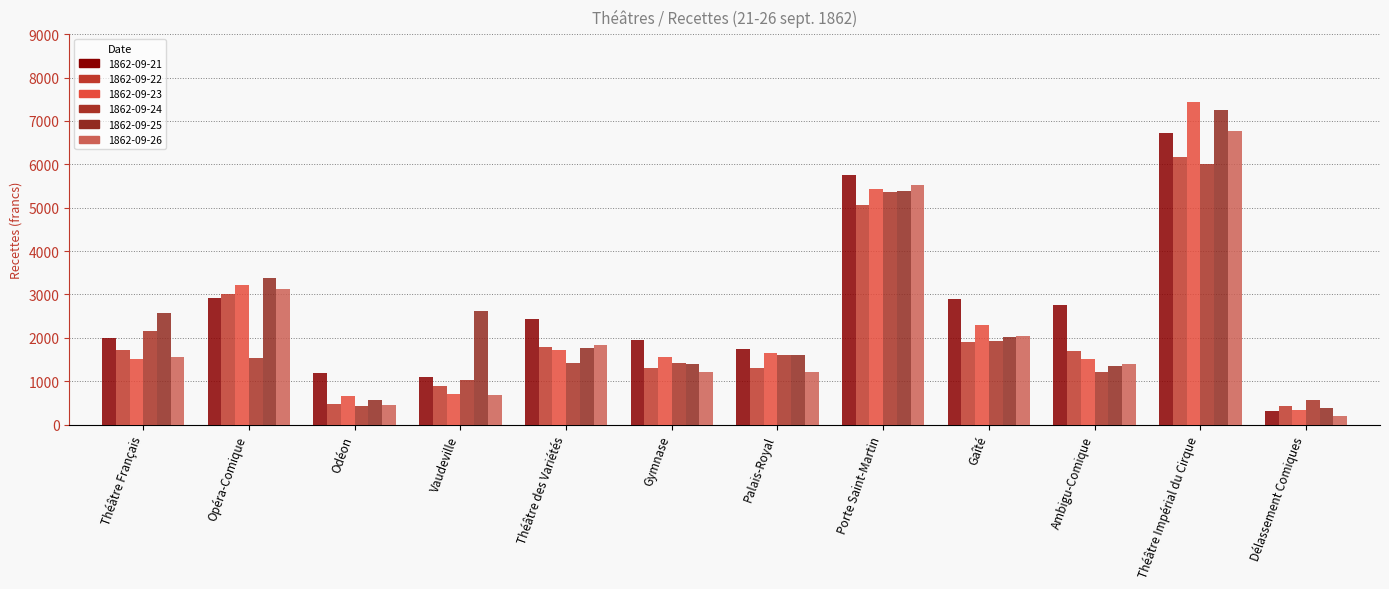

Which series has the largest range (max minus min)?

1862-09-23